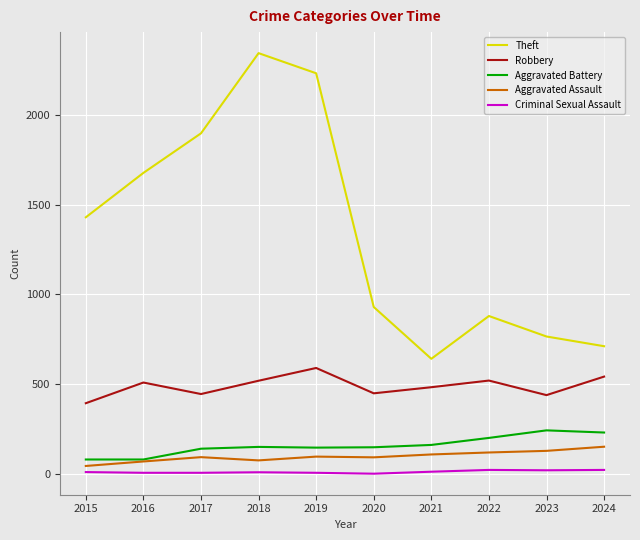

Which series changed the most between 2018 and 2023?

Theft